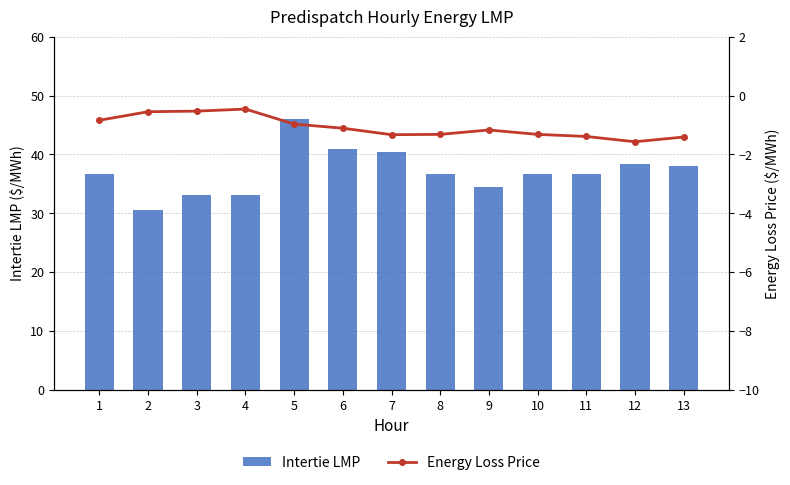

How many data points does each series have?

13